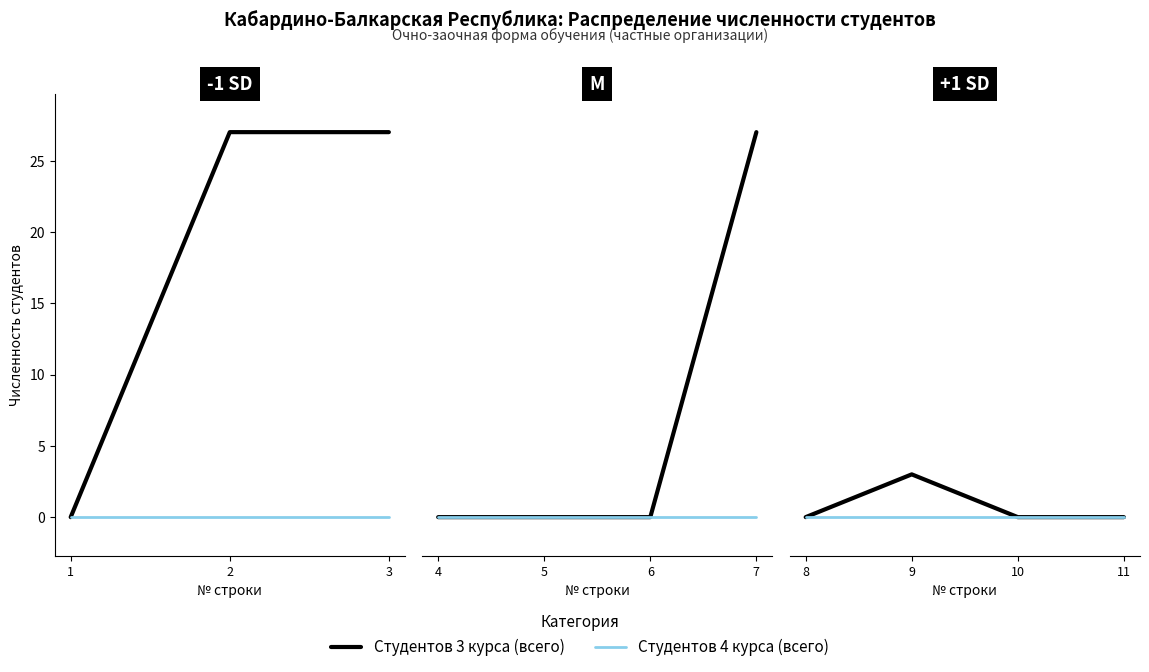

Count the number of data series in this chart.

2